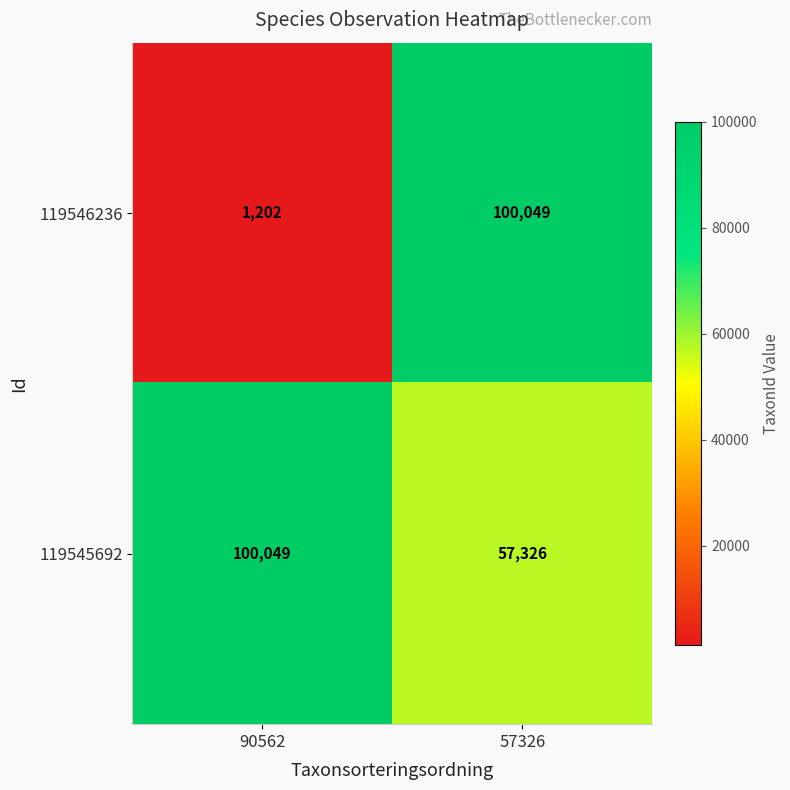

What is the sum of all 119546236 values?

101251